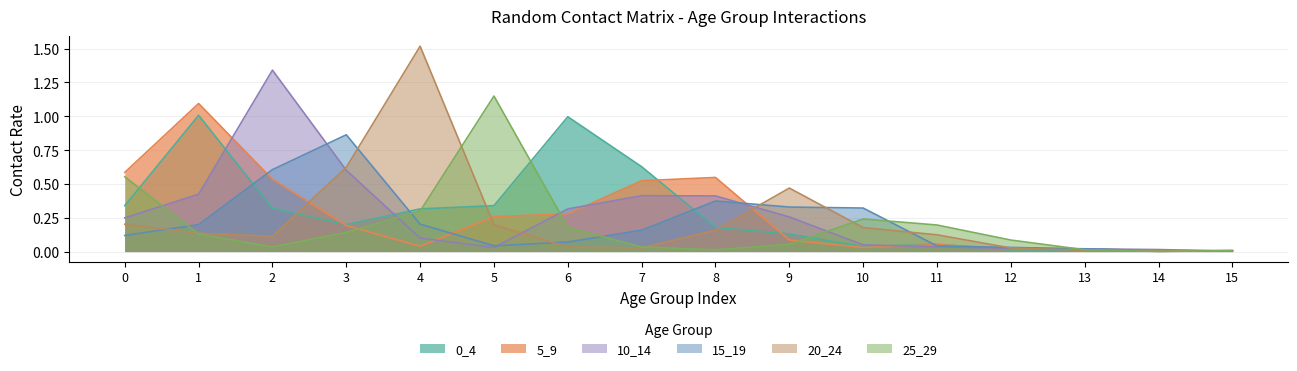

What is the difference between the 20_24 values at 10 and 2?

0.1